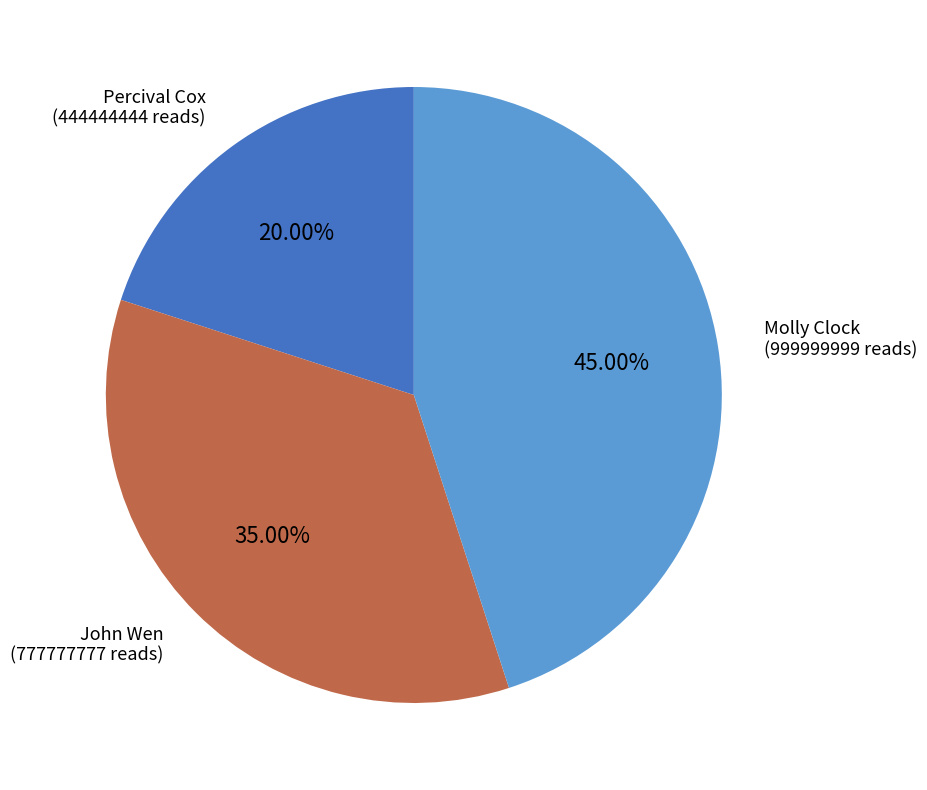

How many segments does this pie chart have?

3